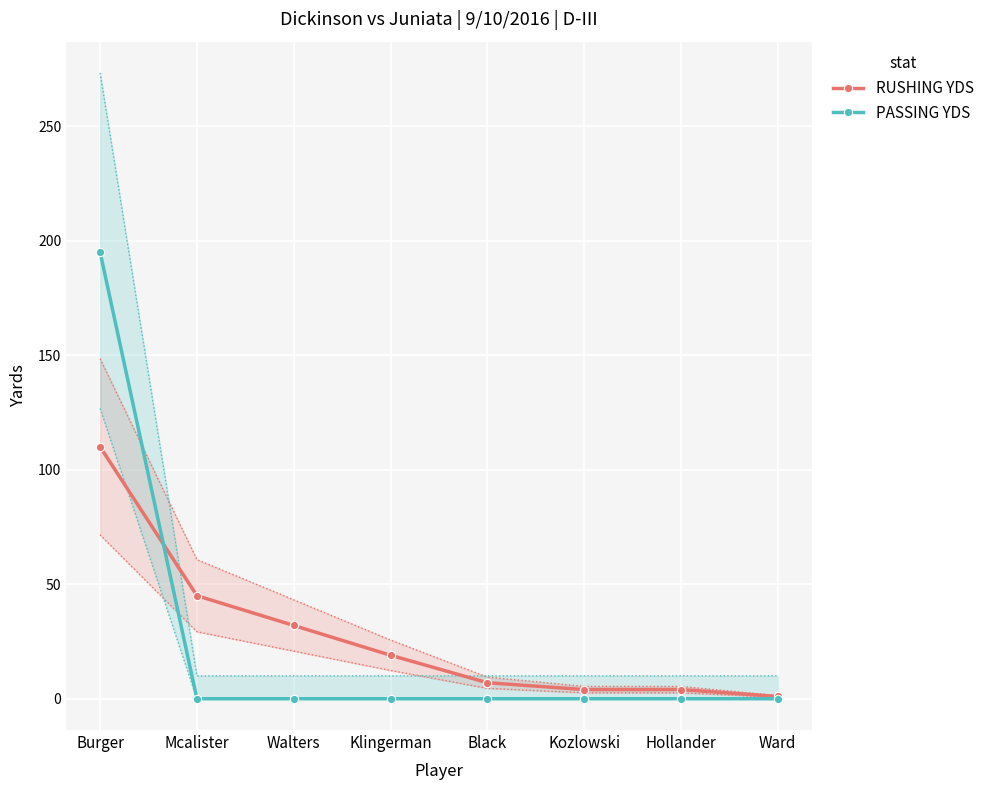

The PASSING YDS series shows 195 at Burger. True or false?

True